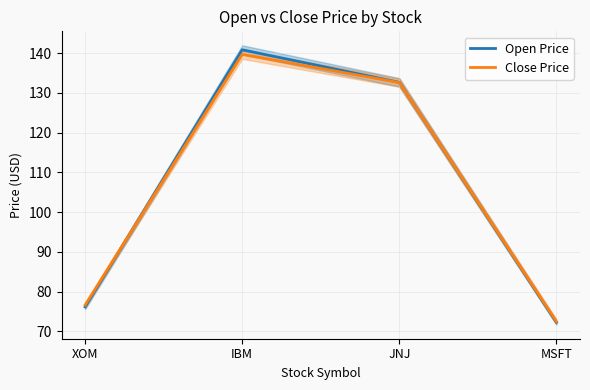

The value of Open Price at MSFT is 72.3. True or false?

True